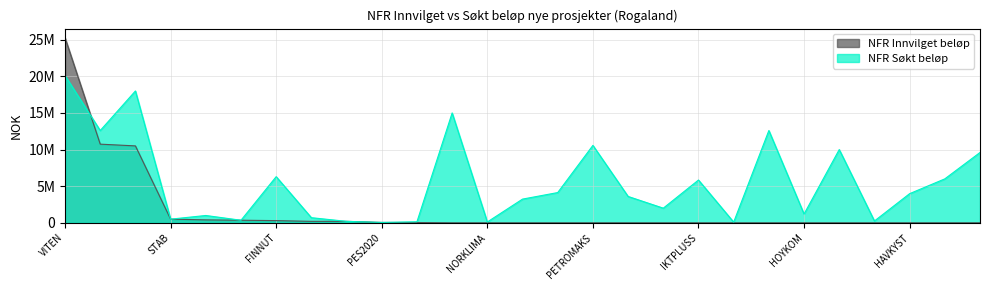

Rank the series by their average value, from lowest to highest.

NFR Innvilget beløp, NFR Søkt beløp